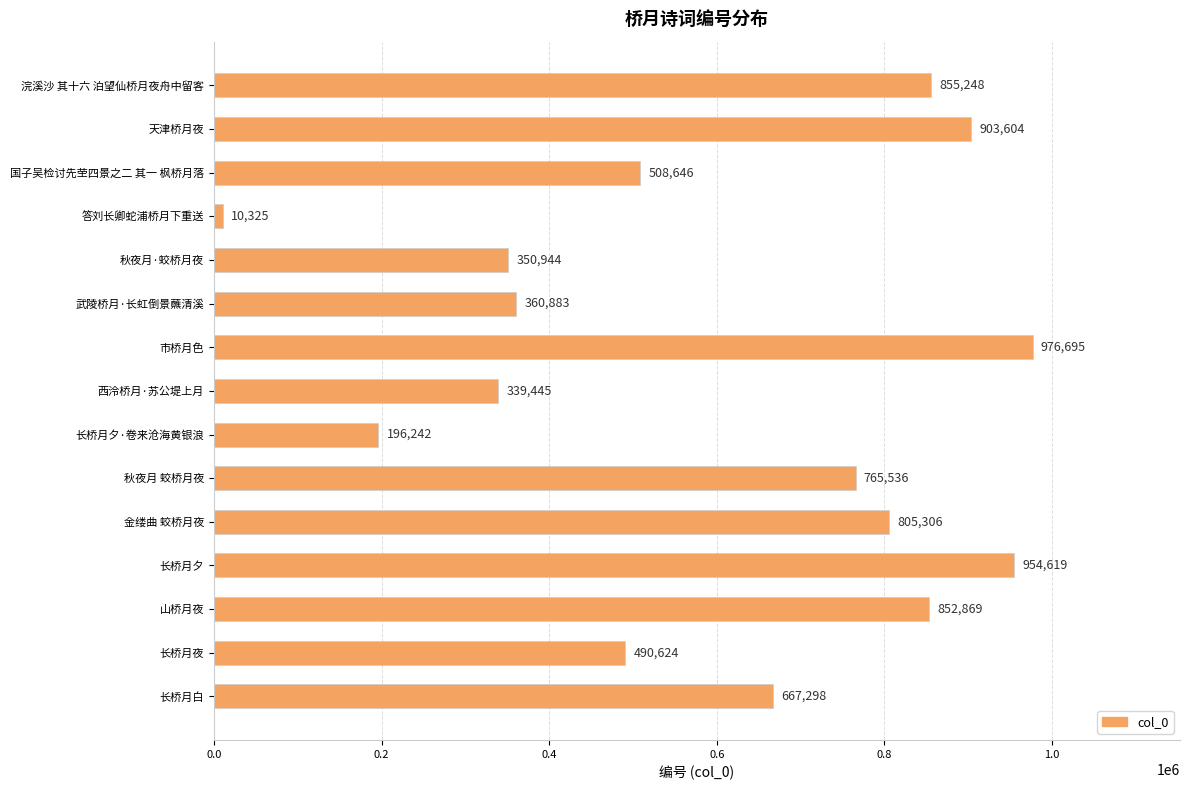

How many distinct data groups are displayed?

1